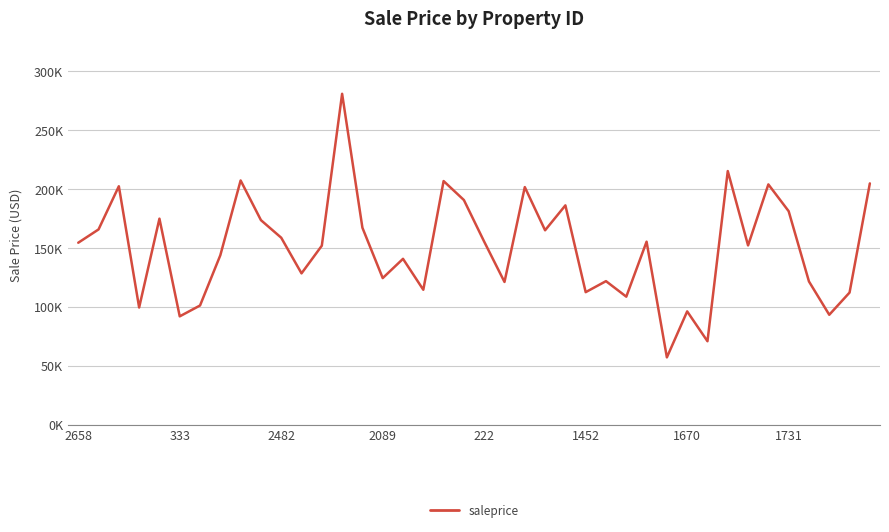

Does the chart have visible grid lines?

Yes